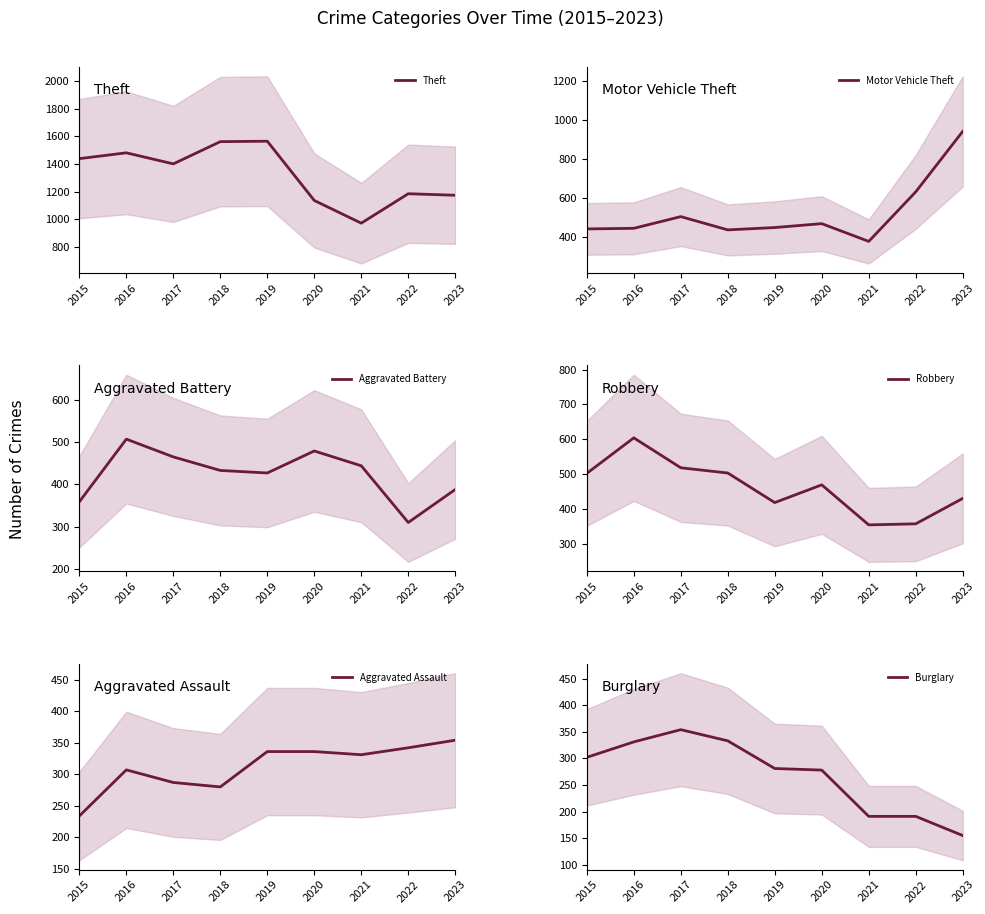

What is the difference between the Aggravated Assault values at 2021 and 2022?

11